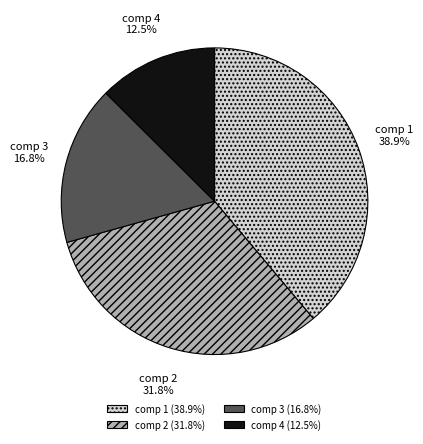

What percentage do comp 4 and comp 3 together represent?

29.3%